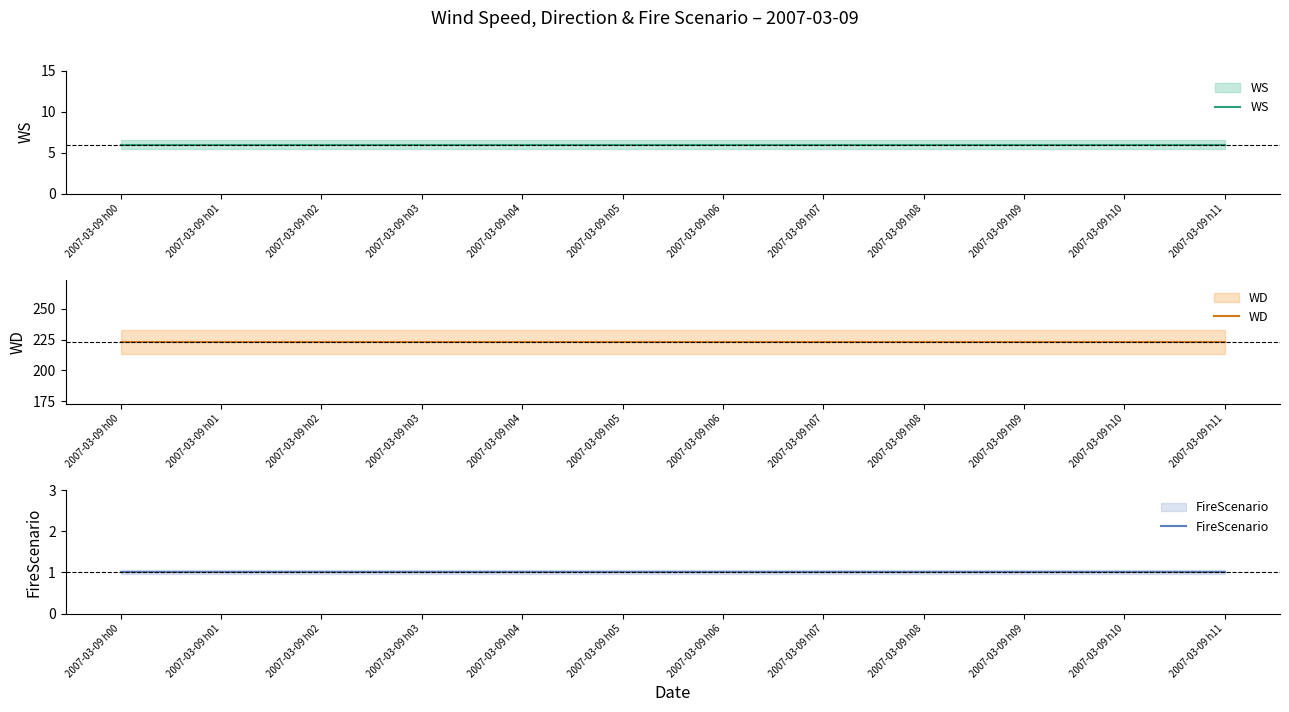

Is this an area chart (filled region under the line)?

No